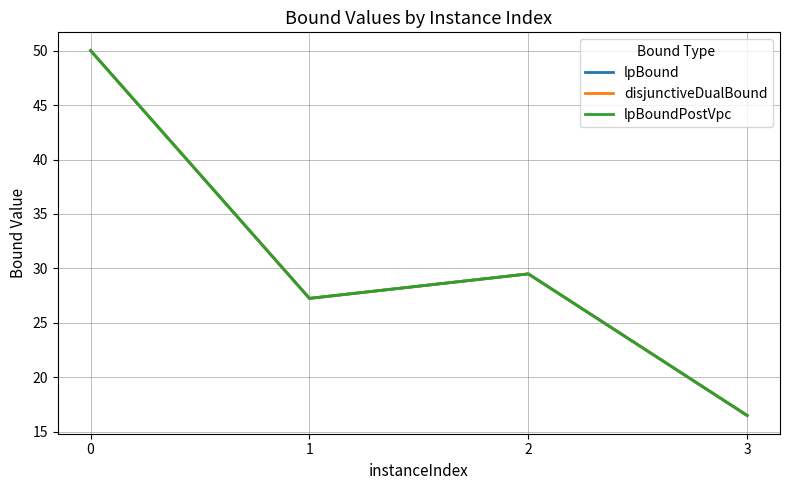

What is the sum of all lpBoundPostVpc values?

123.2